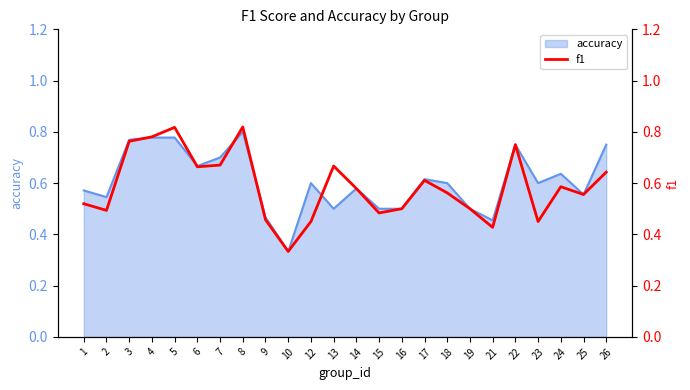

The chart shows a value of 0.5 at 12. True or false?

True